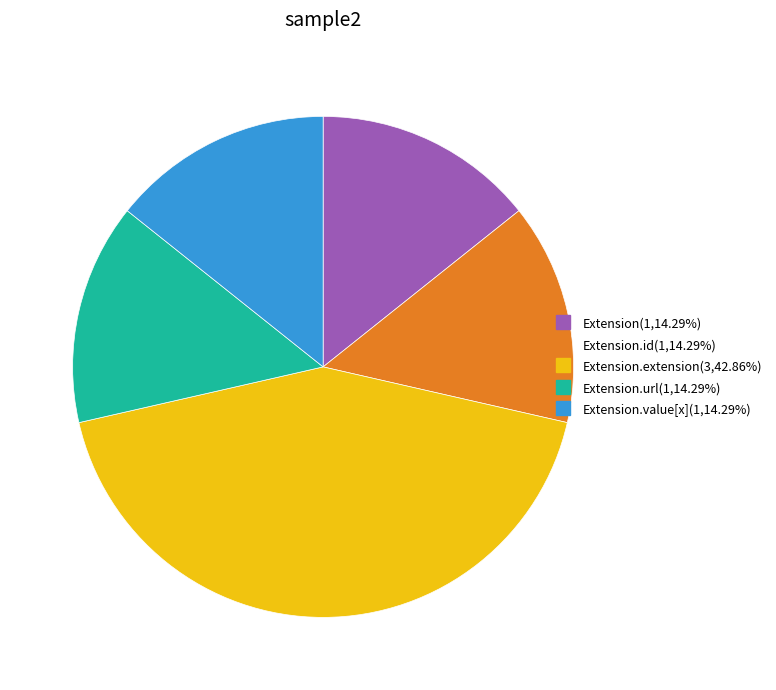

How many segments does this pie chart have?

5